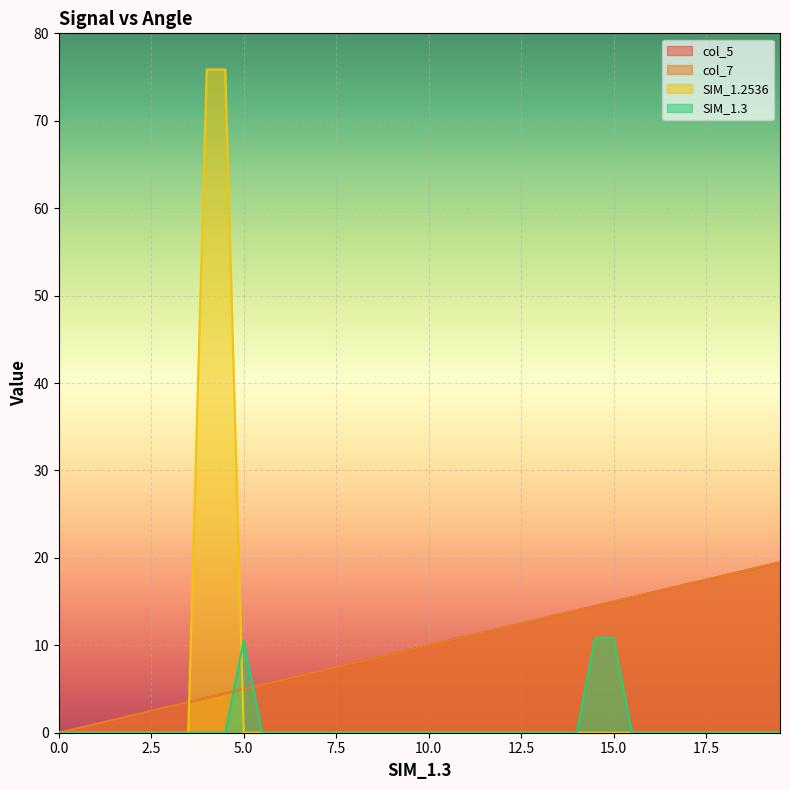

What is the spread (max minus min) of values at 9?

9.0